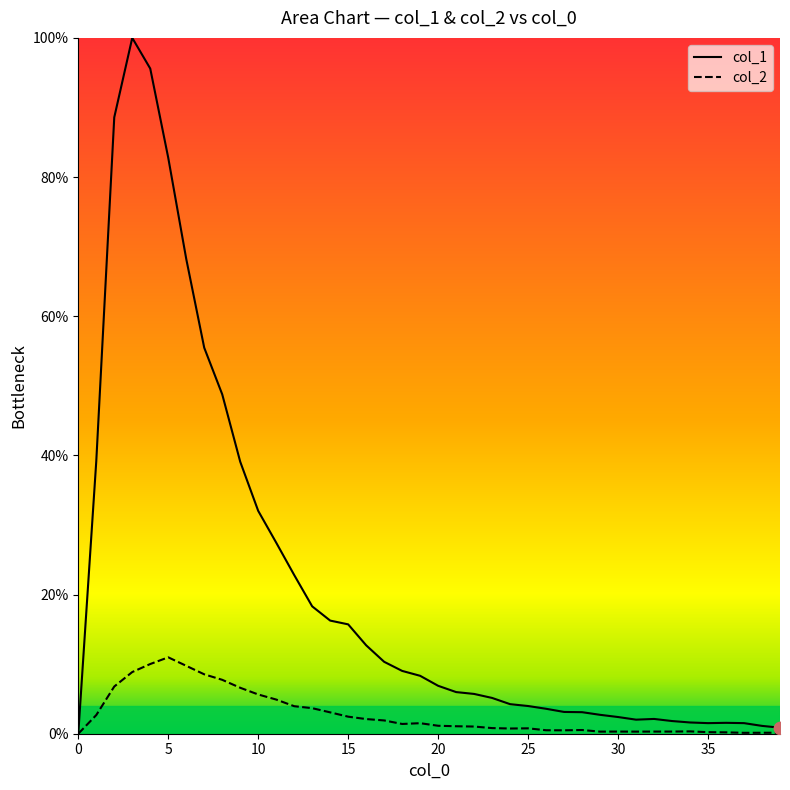

What are all the series names shown in the legend?

col_1, col_2